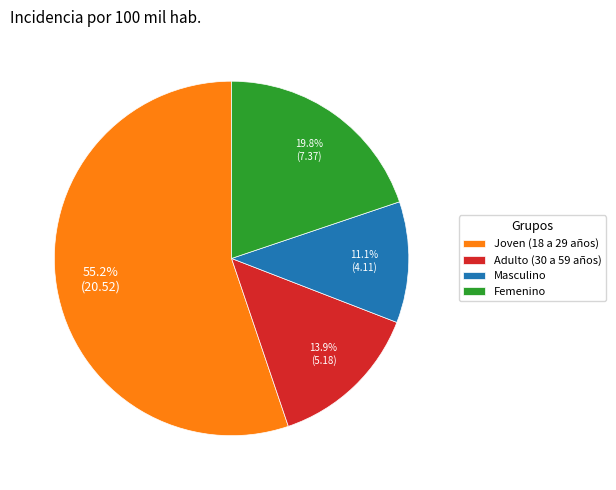

Which has a higher value, Joven (18 a 29 años) or Femenino?

Joven (18 a 29 años)